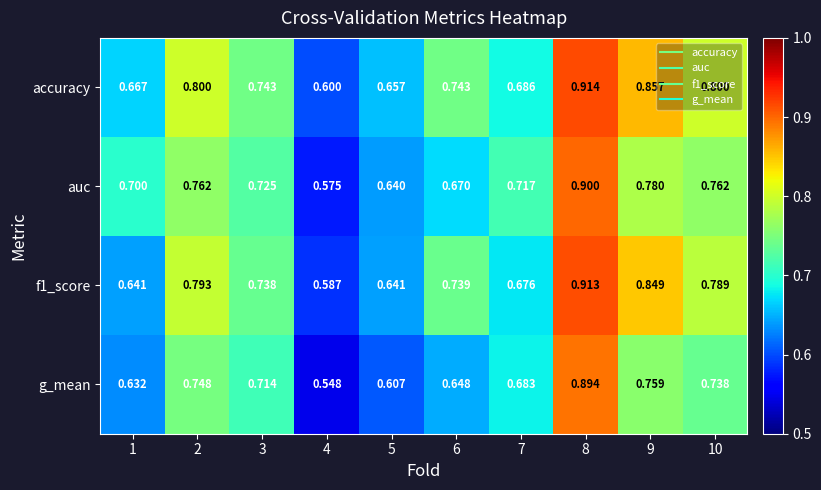

Which category has the highest value across all series?

8